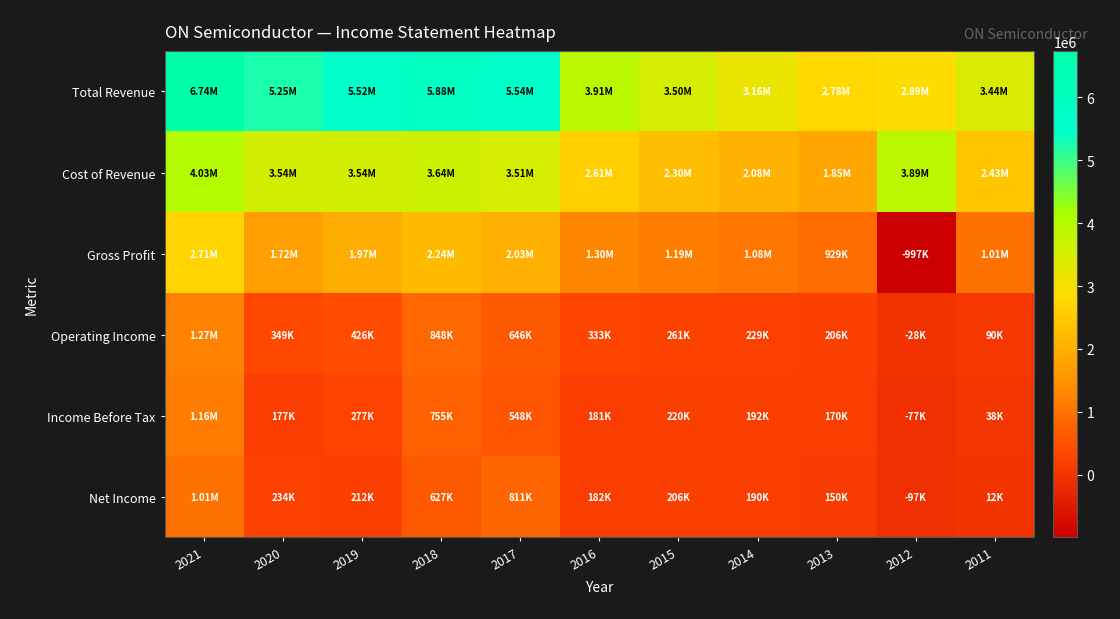

List the series in order of their peak value, lowest first.

Net Income, Income Before Tax, Operating Income, Gross Profit, Cost of Revenue, Total Revenue